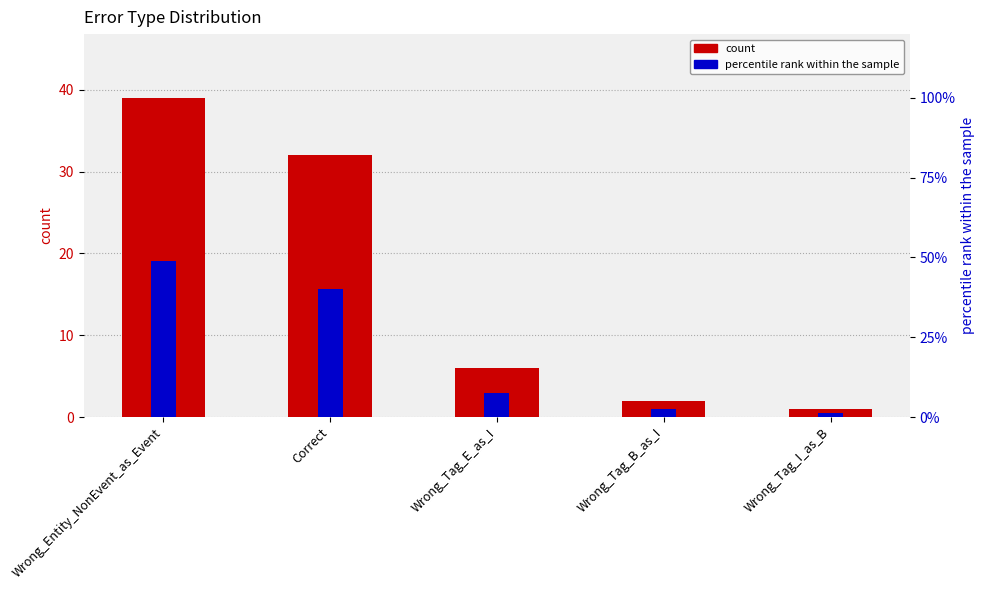

Rank the series by their average value, from highest to lowest.

percentile rank within the sample, count